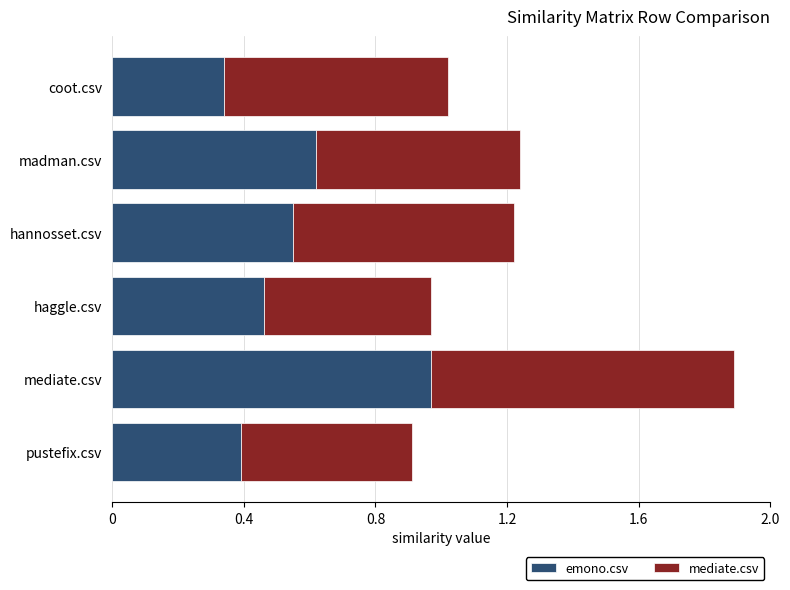

List the labels in order of emono.csv value, largest first.

mediate.csv, madman.csv, hannosset.csv, haggle.csv, pustefix.csv, coot.csv